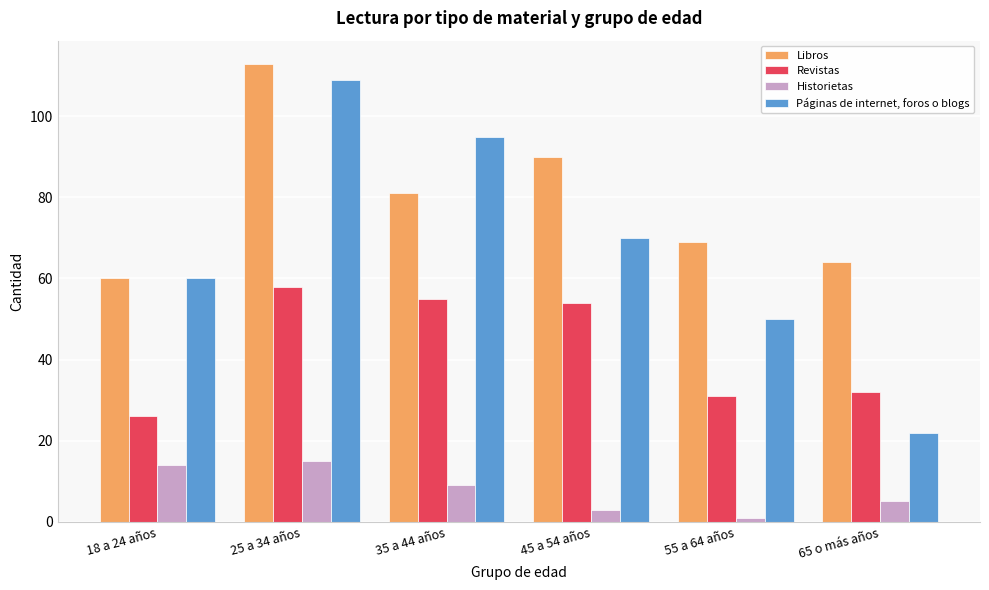

Which series has the largest total across all categories?

Libros